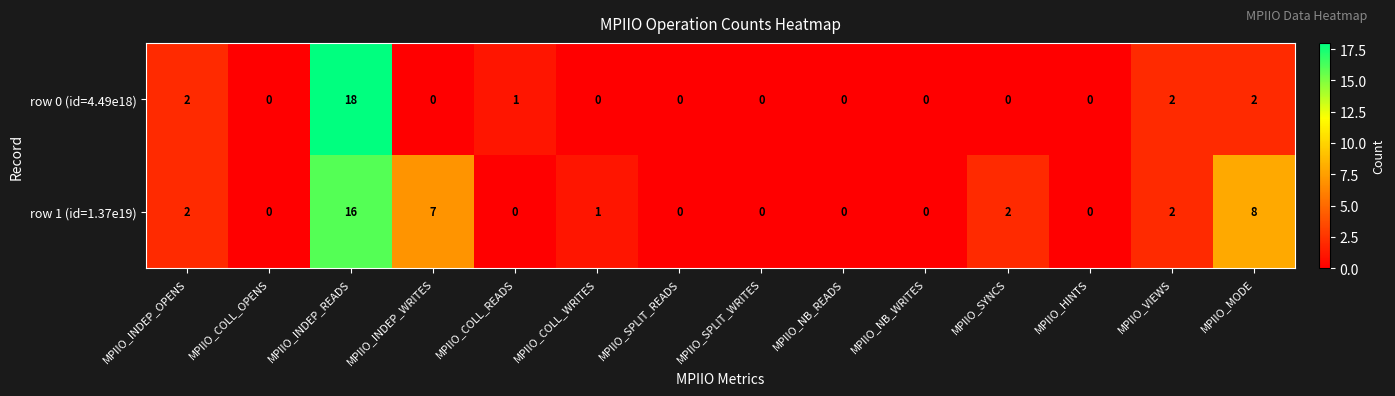

Rank the series at MPIIO_COLL_READS from highest to lowest value.

row 0 (id=4.49e18), row 1 (id=1.37e19)